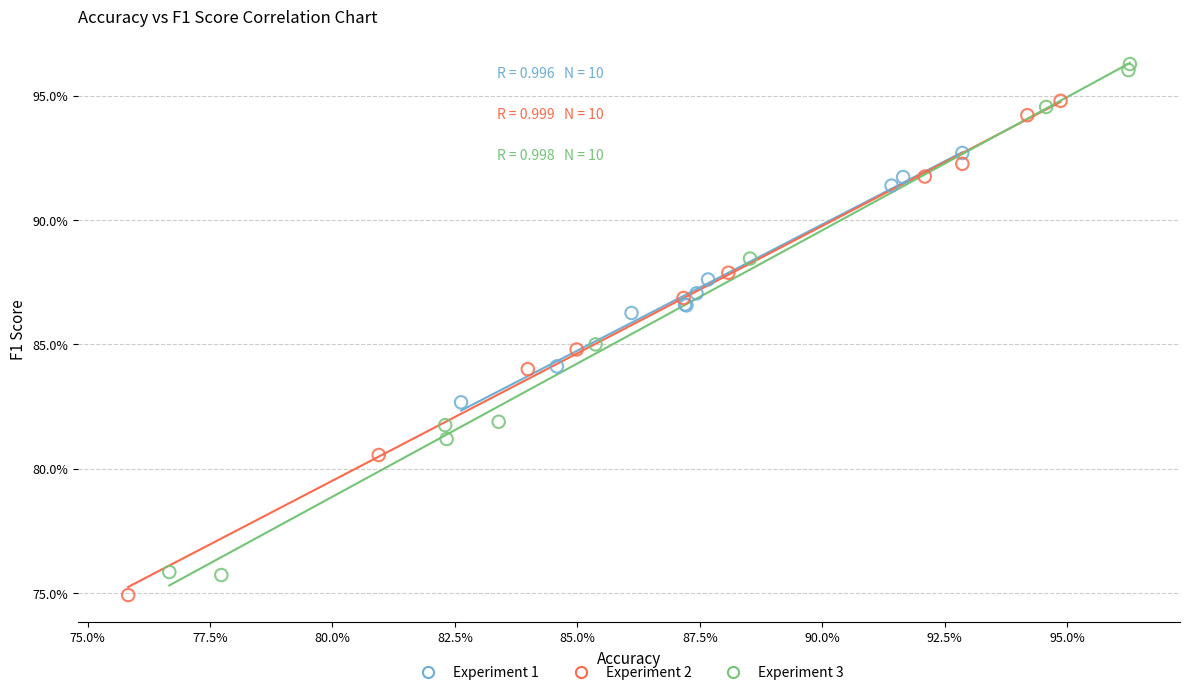

Which series has the widest spread of Y values?

Experiment 3